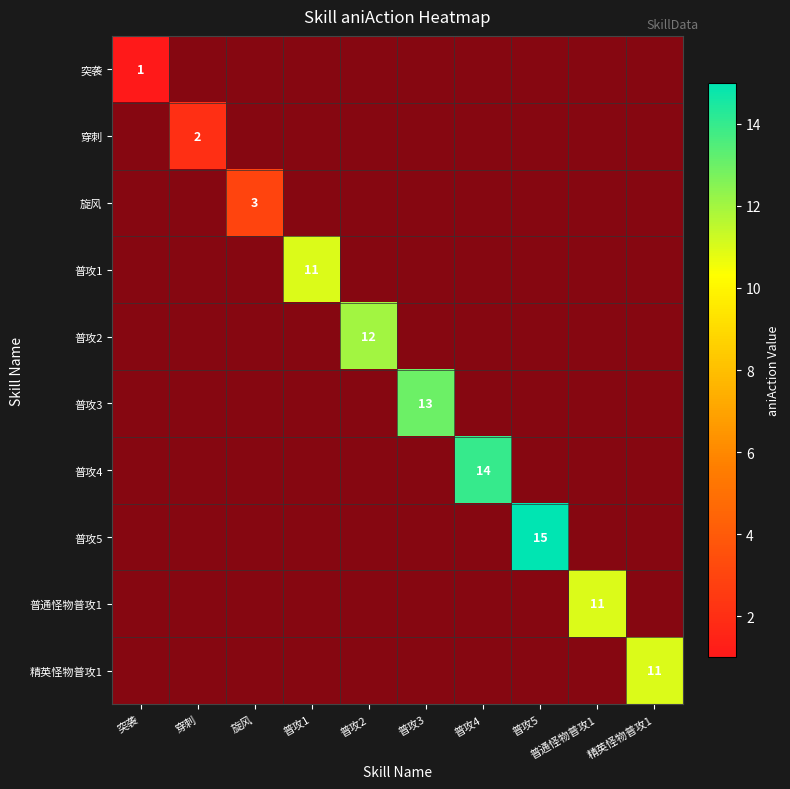

Which series has the largest total across all categories?

普攻5